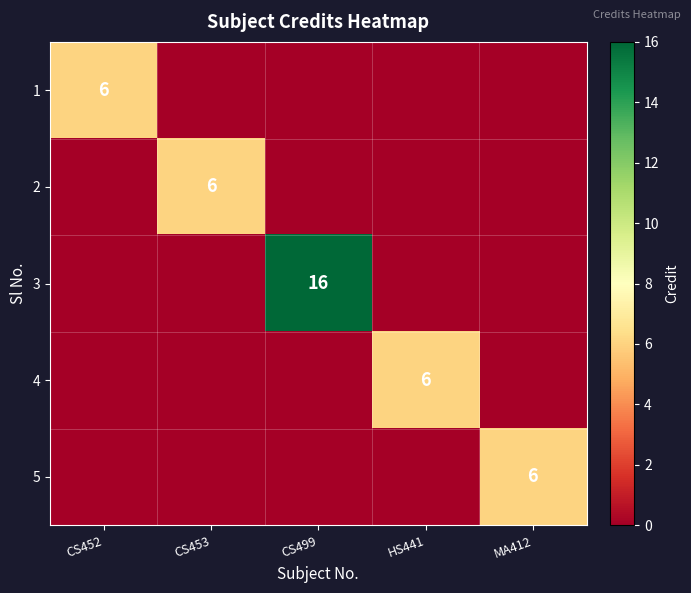

The 5 series shows 8 at MA412. True or false?

False